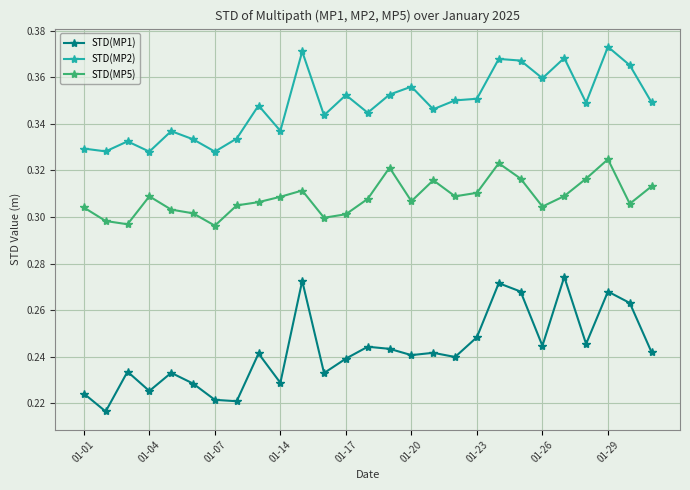

What are all the series names shown in the legend?

STD(MP1), STD(MP2), STD(MP5)